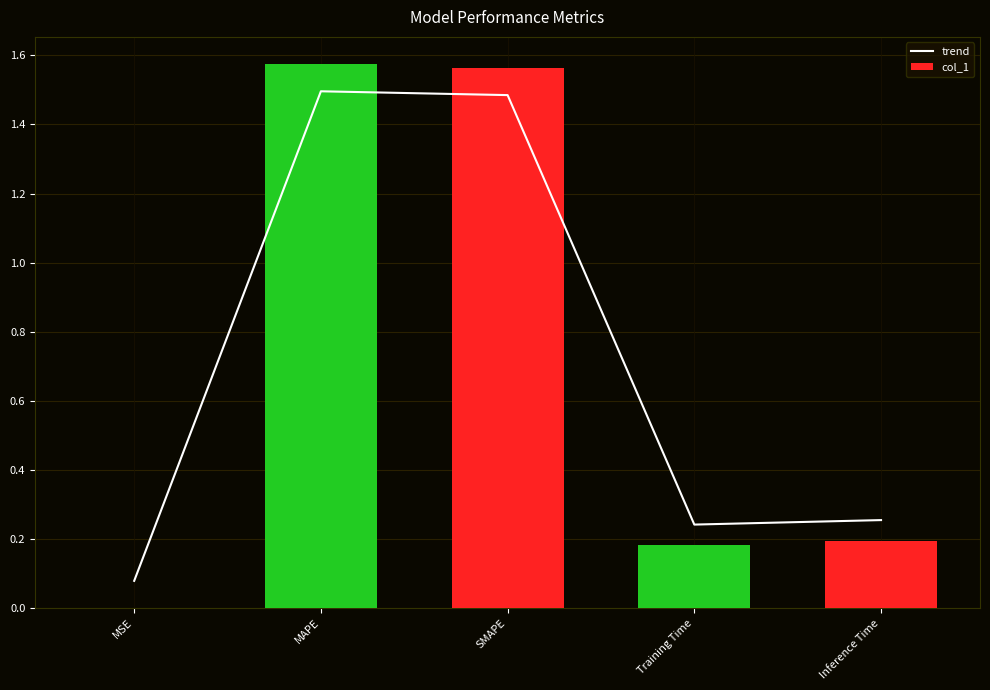

Reading left to right, what are all the values shown in this chart?

trend: 0.1	1.5	1.5	0.2	0.3
col_1: 0.0	1.6	1.6	0.2	0.2